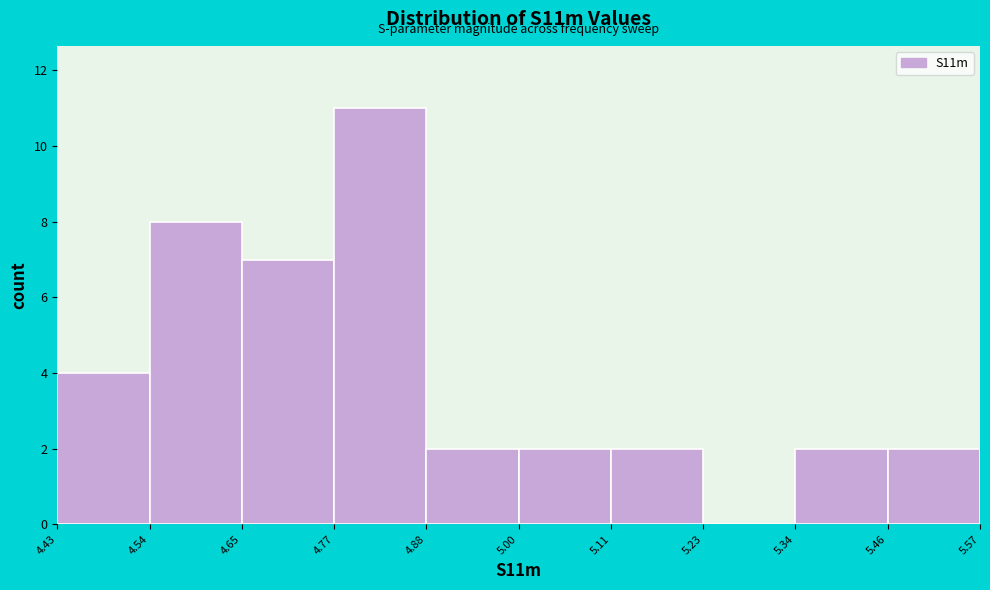

Reading left to right, transcribe this chart: for each bar, give the range it covers on the x-axis and its height. The values are not printed on the chart, so give them approximately, as read against the axis.

4.43 to 4.54: 4
4.54 to 4.65: 8
4.65 to 4.77: 7
4.77 to 4.88: 11
4.88 to 5.00: 2
5.00 to 5.11: 2
5.11 to 5.23: 2
5.23 to 5.34: 0
5.34 to 5.46: 2
5.46 to 5.57: 2